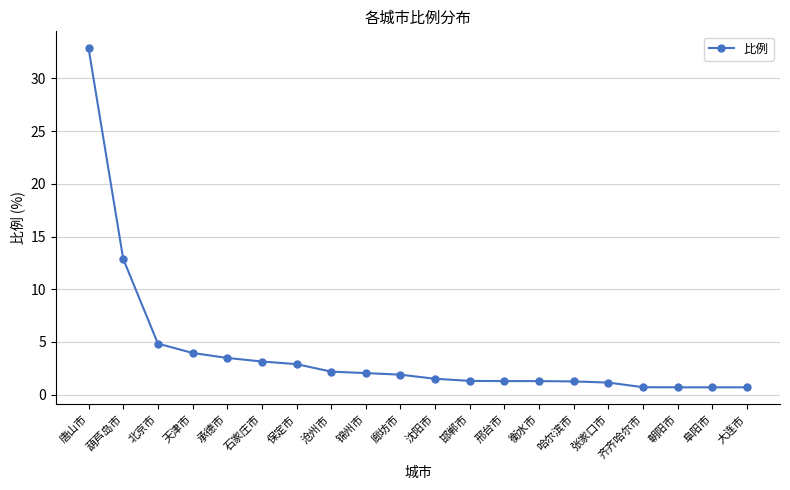

What is the label of the 7th point from the right?

衡水市